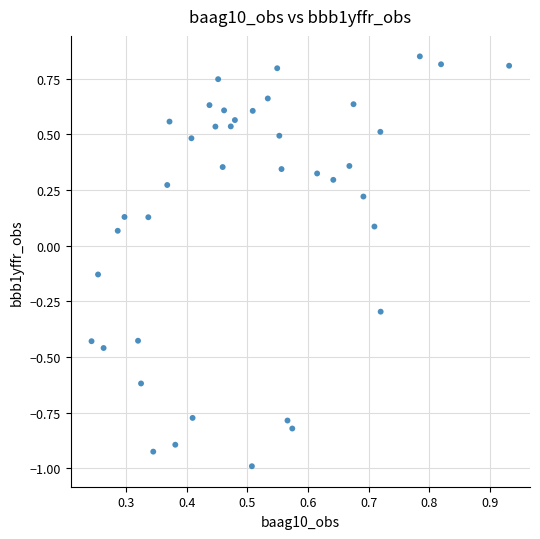

What is the range of Y values (max minus min)?

1.8